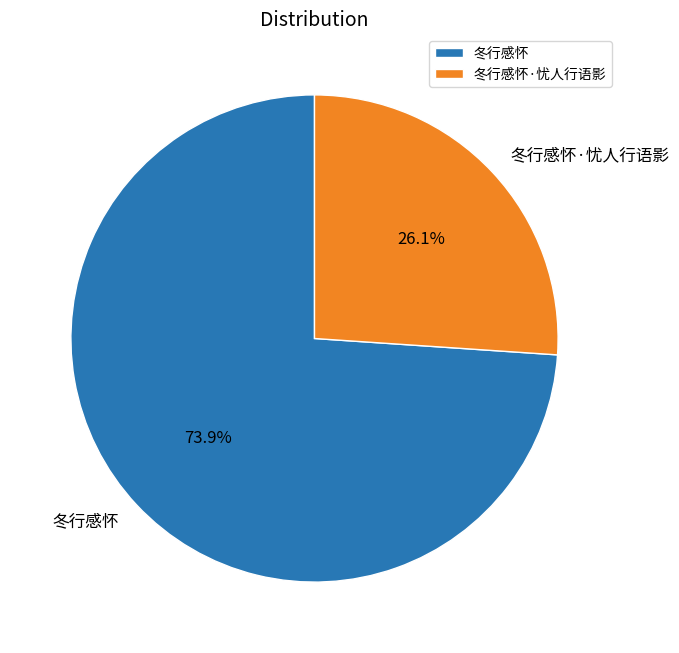

Which category has the biggest portion of the pie?

冬行感怀